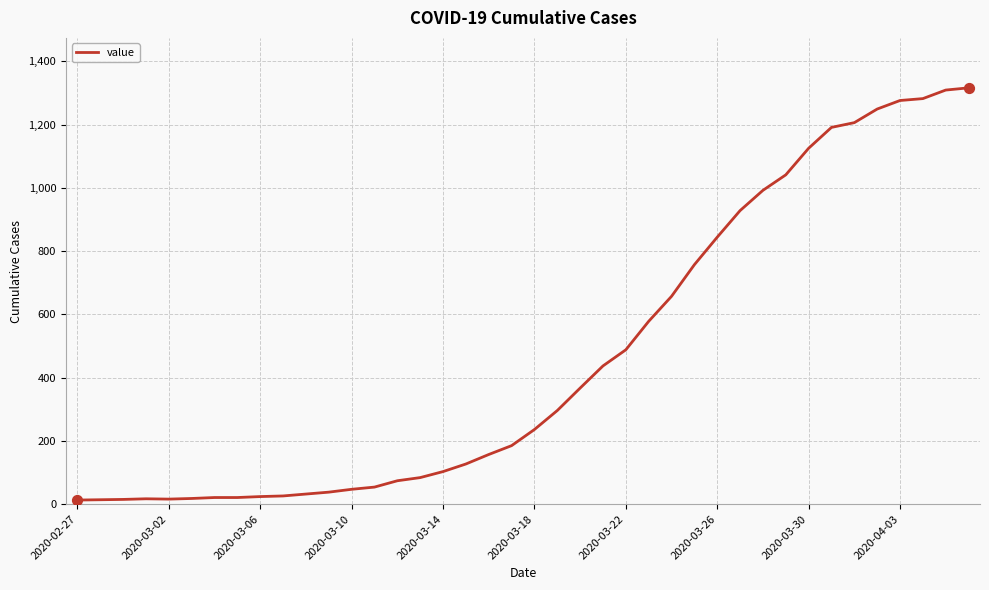

What is the greatest value displayed?

1316